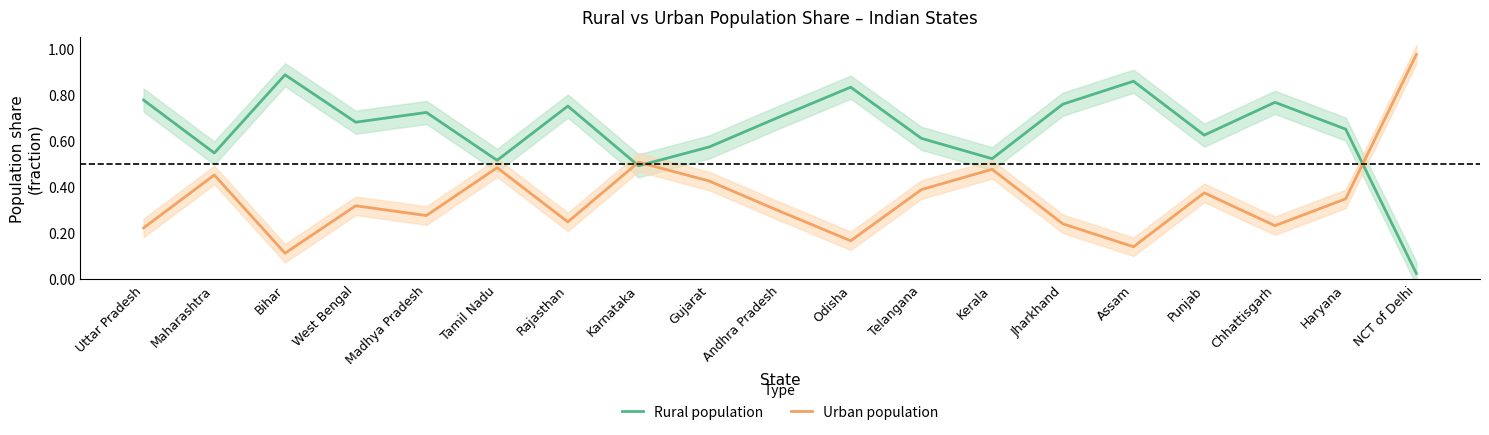

What is the minimum value for Urban population?

0.1